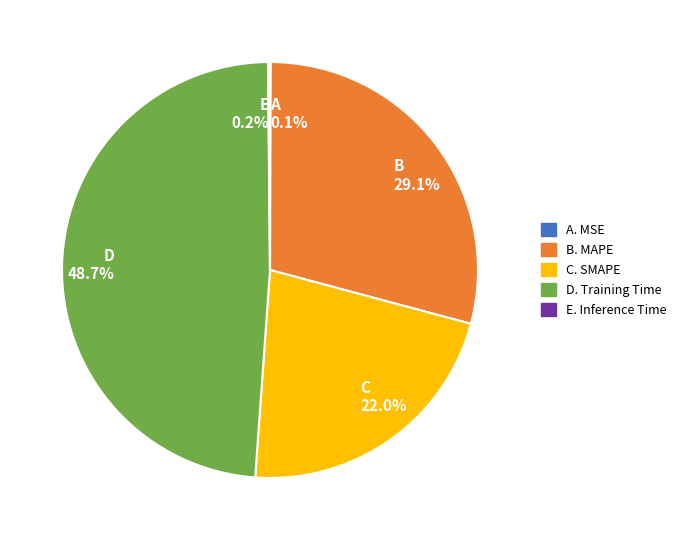

How much of the chart is everything except D 48.7%?

51.3%